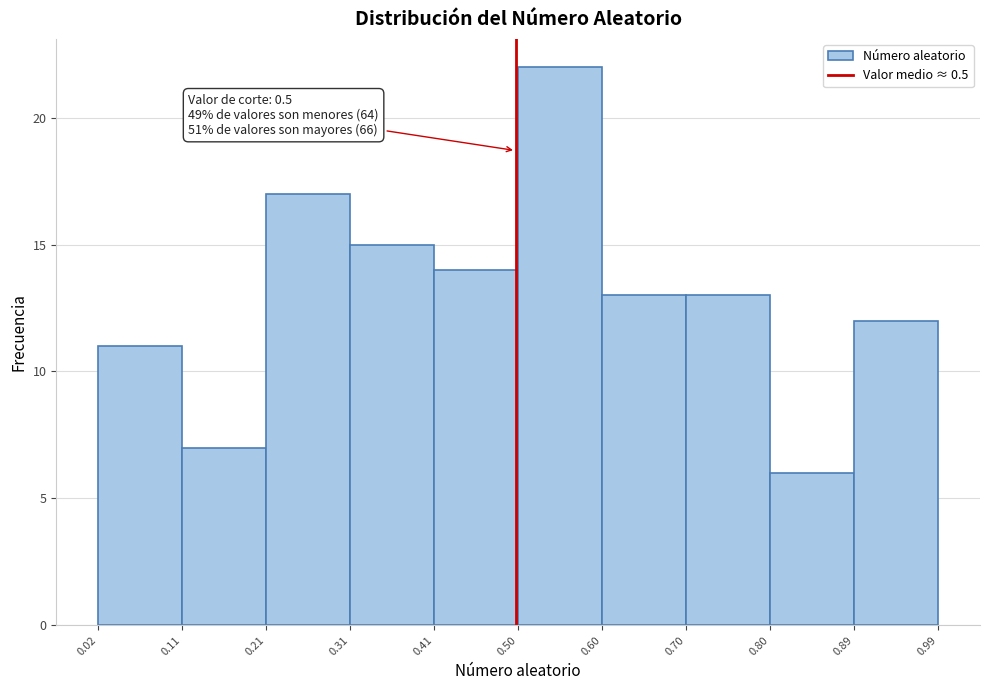

Over which range of the x-axis is the bar tallest?

0.50 to 0.60